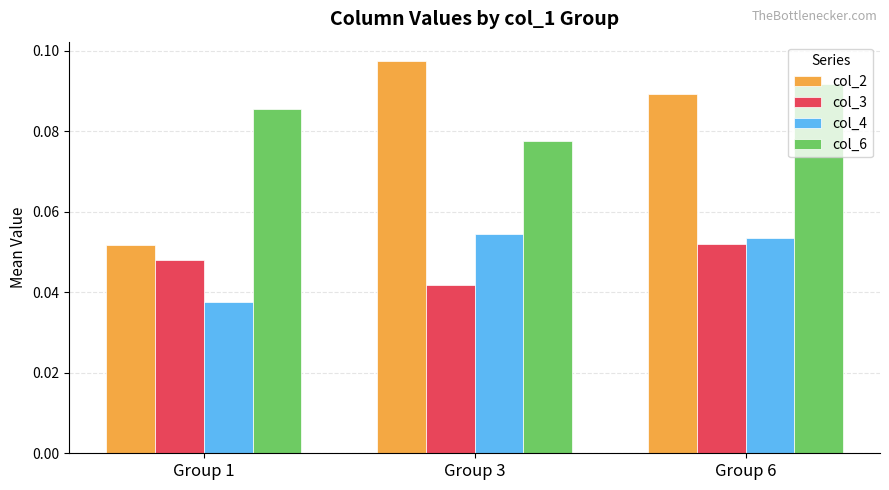

List the labels in order of col_6 value, smallest first.

Group 3, Group 1, Group 6